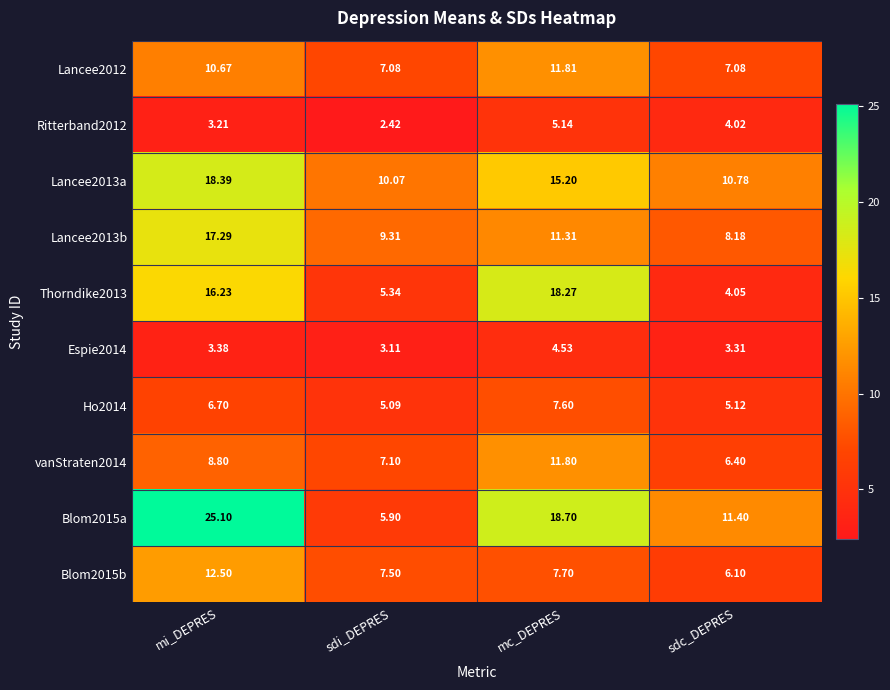

Which category has the highest value across all series?

mi_DEPRES